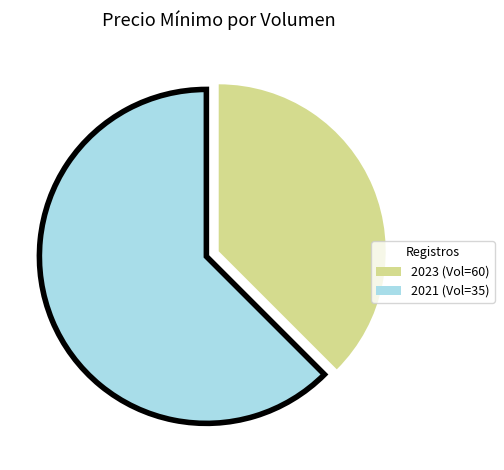

Is there any slice that represents more than half of the pie?

Yes